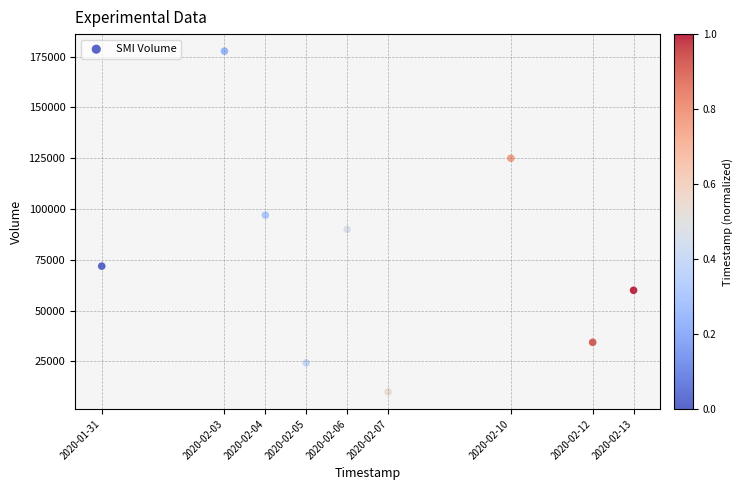

What is the average X value?

1581004800